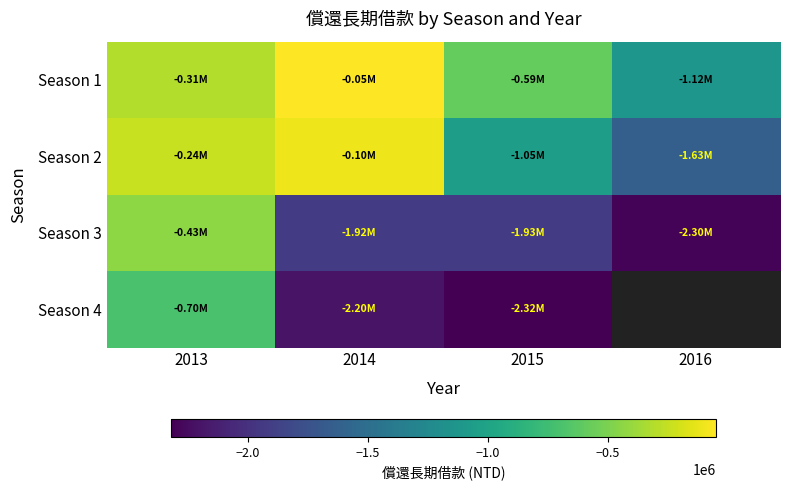

What is the average value of the Season 3 series?

-1646142.8